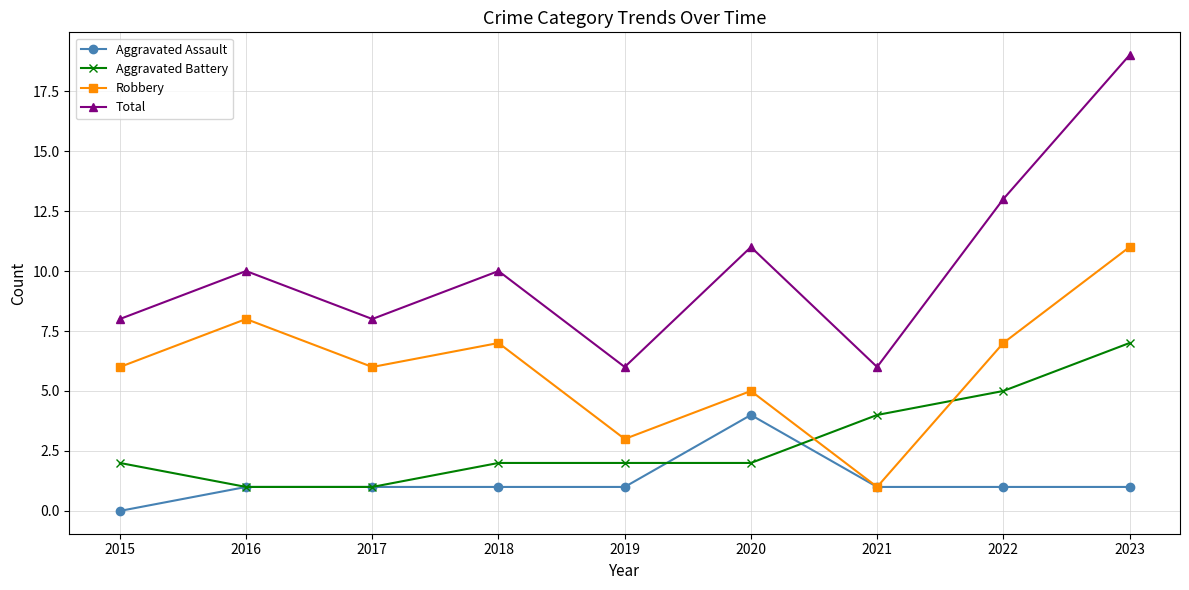

True or false: Aggravated Battery and Robbery cross at least once.

True